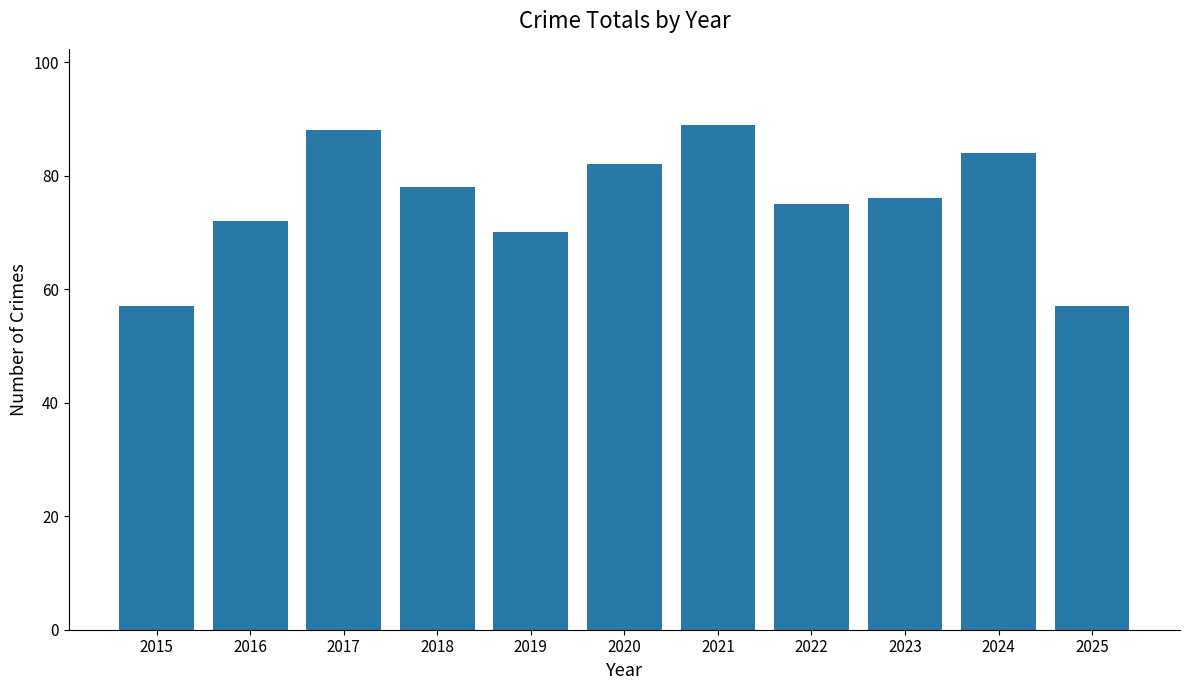

True or false: the data shows 57 at 2025.

True